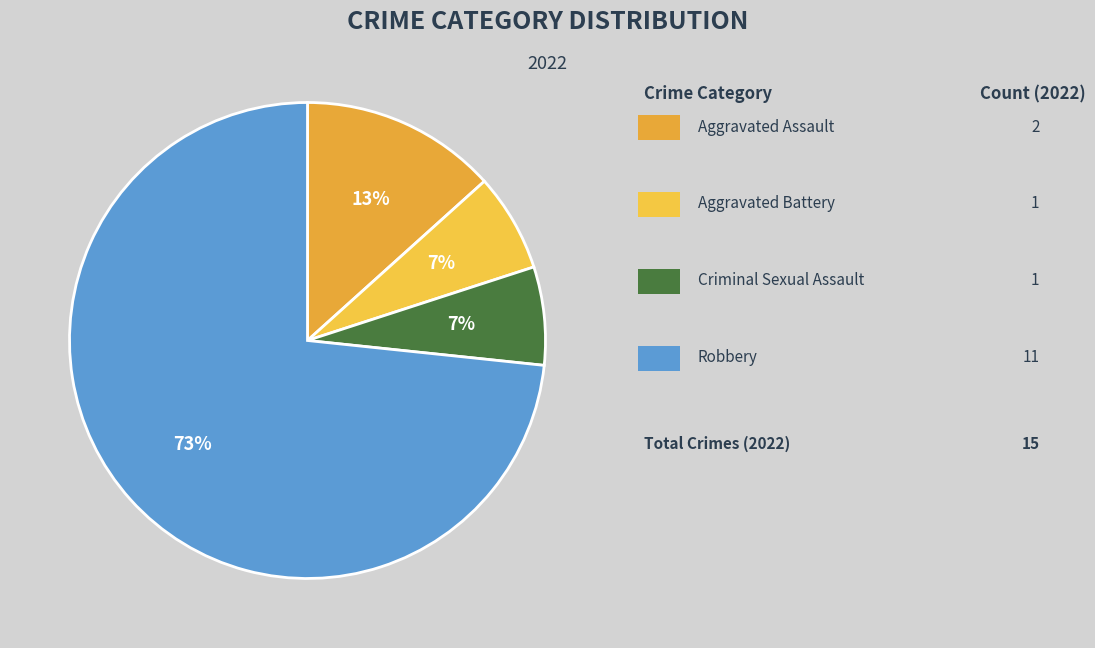

How many segments does this pie chart have?

4